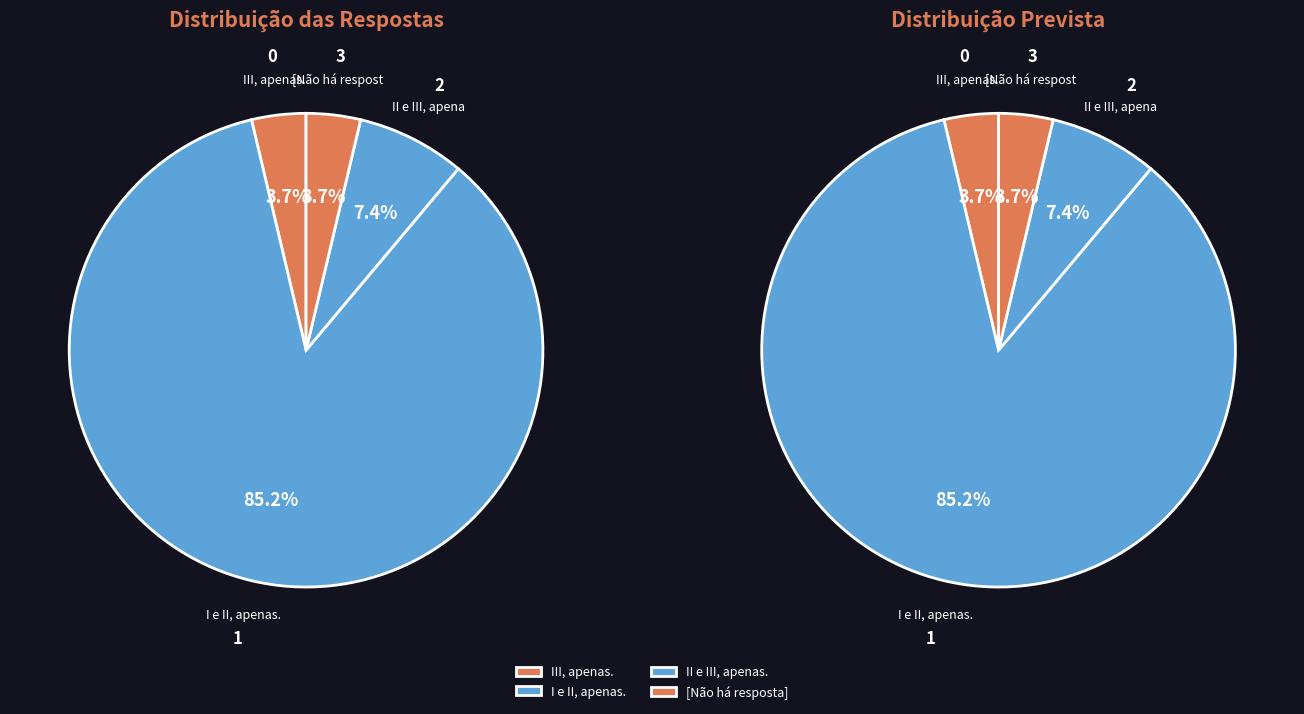

Is it true that [Não há resposta] is 4% of the pie?

True